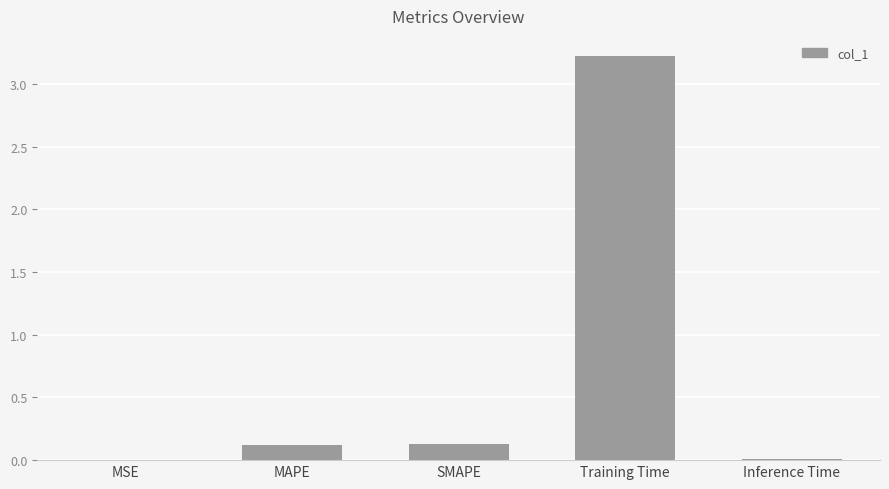

What is the sum of the values at SMAPE and Training Time?

3.3